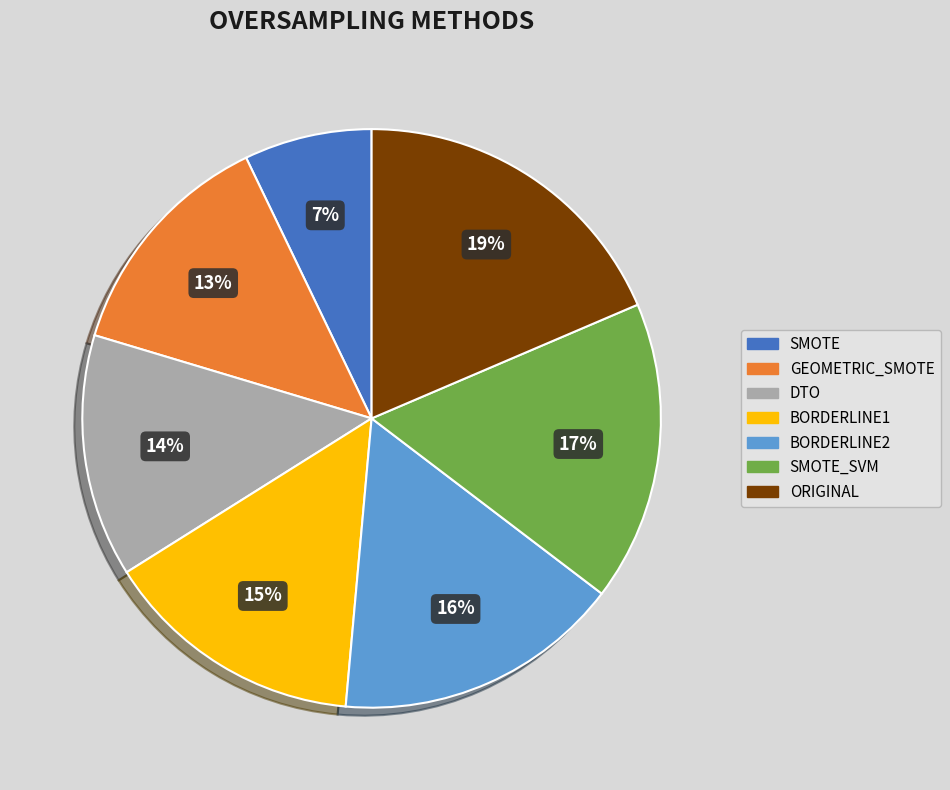

Is it true that DTO is 14% of the pie?

True